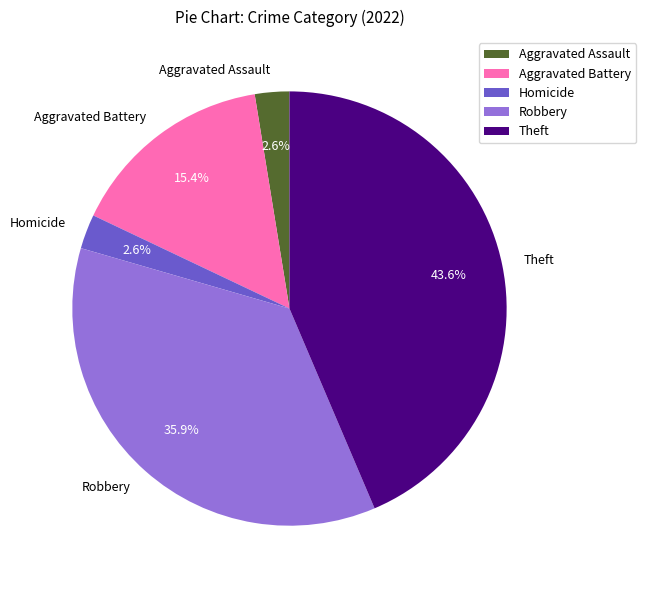

To the nearest percent, what is the difference between the largest and smallest slice percentages?

41%